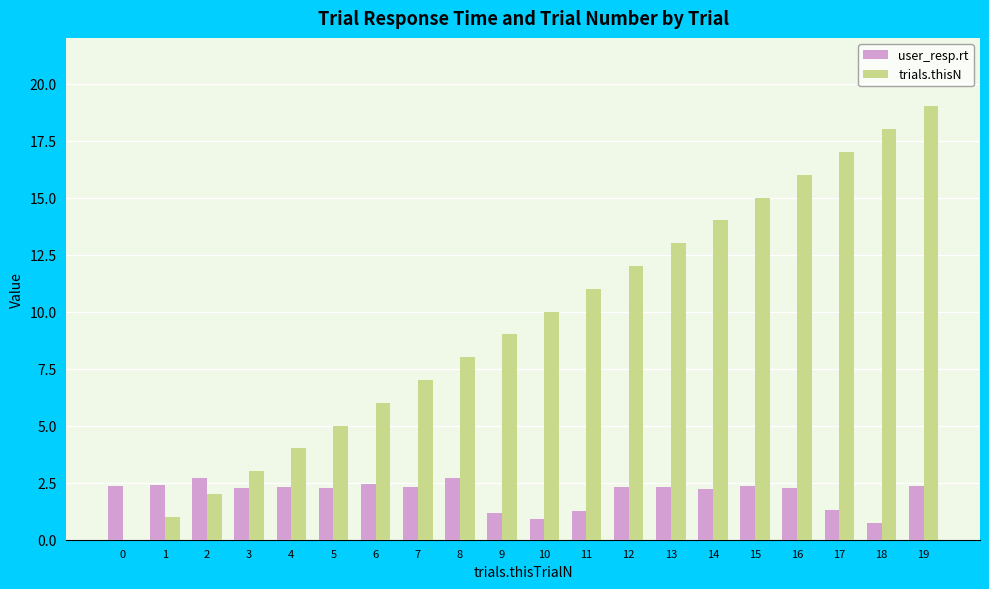

Which series has the widest spread of values?

trials.thisN